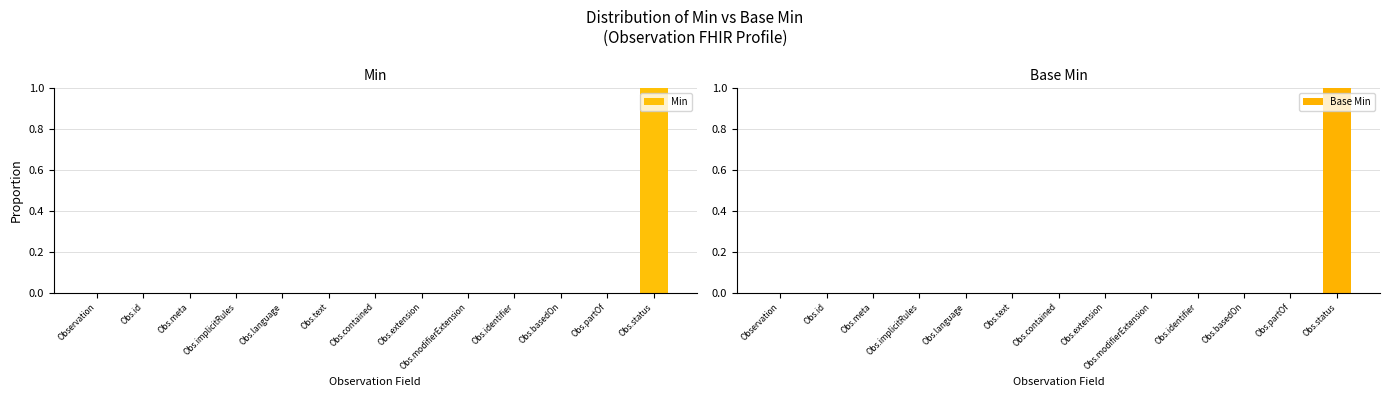

Reading right to left, list all the values displayed in this chart.

Min: Obs.status=1	Obs.partOf=0	Obs.basedOn=0	Obs.identifier=0	Obs.modifierExtension=0	Obs.extension=0	Obs.contained=0	Obs.text=0	Obs.language=0	Obs.implicitRules=0	Obs.meta=0	Obs.id=0	Observation=0
Base Min: Obs.status=1	Obs.partOf=0	Obs.basedOn=0	Obs.identifier=0	Obs.modifierExtension=0	Obs.extension=0	Obs.contained=0	Obs.text=0	Obs.language=0	Obs.implicitRules=0	Obs.meta=0	Obs.id=0	Observation=0